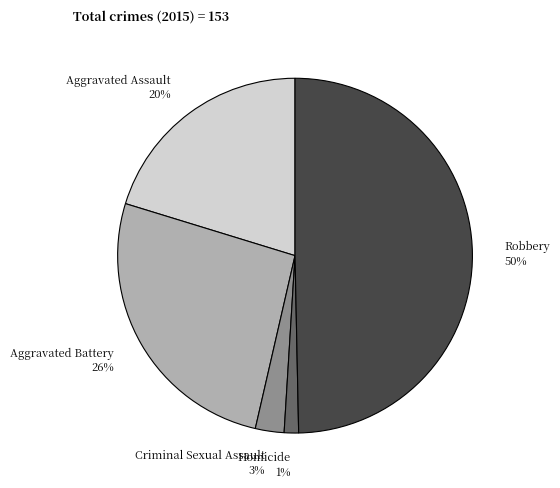

To the nearest percent, what is the average slice percentage?

20%